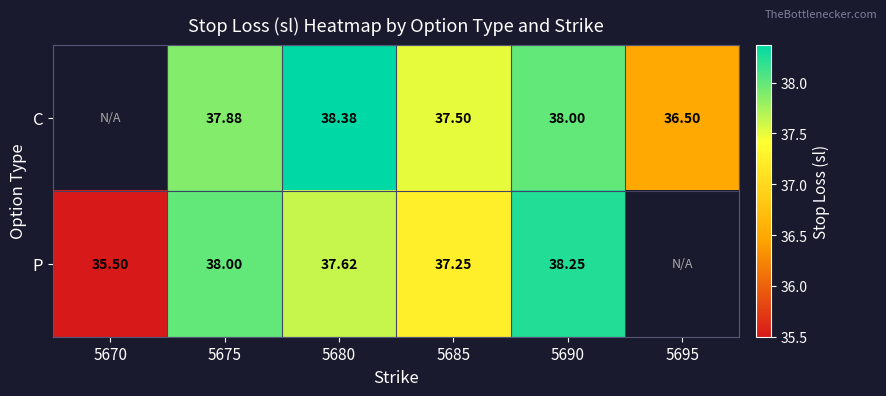

At 5680, list the series in order from smallest to largest.

P, C